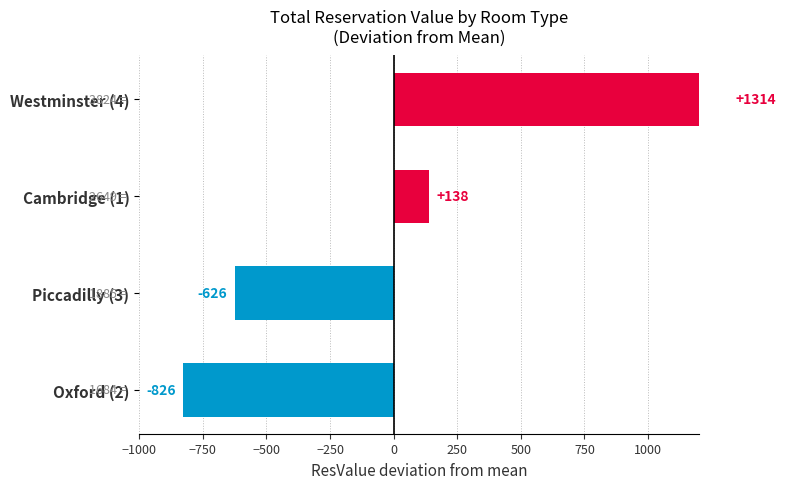

What is the minimum value shown in the chart?

-826.5